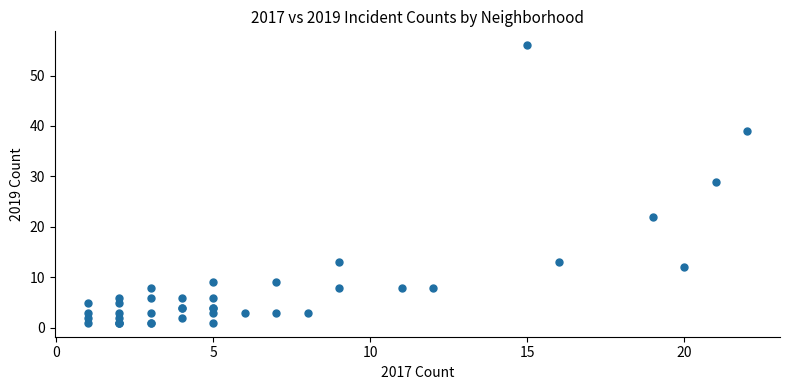

What Y value in the scatter plot is closest to 28?

29